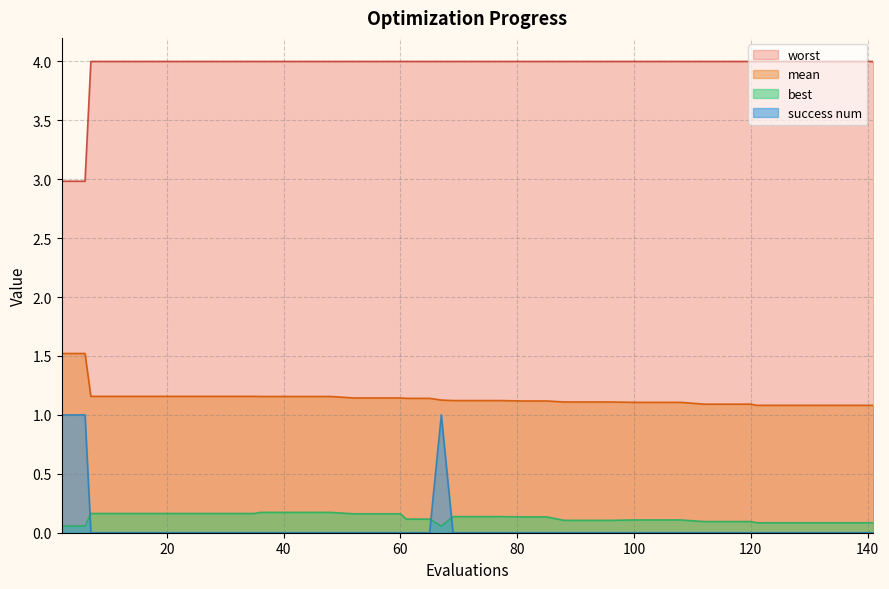

Reading left to right, list all the values displayed in this chart.

mean: 2=1.5	6=1.5	7=1.2	11=1.2	15=1.2	19=1.2	23=1.2	27=1.2	31=1.2	35=1.2	36=1.2	40=1.2	44=1.2	48=1.2	52=1.1	56=1.1	60=1.1	61=1.1	65=1.1	67=1.1	69=1.1	73=1.1	77=1.1	81=1.1	85=1.1	88=1.1	92=1.1	96=1.1	100=1.1	104=1.1	108=1.1	112=1.1	116=1.1	120=1.1	121=1.1	125=1.1	129=1.1	133=1.1	137=1.1	141=1.1
best: 2=0.1	6=0.1	7=0.2	11=0.2	15=0.2	19=0.2	23=0.2	27=0.2	31=0.2	35=0.2	36=0.2	40=0.2	44=0.2	48=0.2	52=0.2	56=0.2	60=0.2	61=0.1	65=0.1	67=0.1	69=0.1	73=0.1	77=0.1	81=0.1	85=0.1	88=0.1	92=0.1	96=0.1	100=0.1	104=0.1	108=0.1	112=0.1	116=0.1	120=0.1	121=0.1	125=0.1	129=0.1	133=0.1	137=0.1	141=0.1
worst: 2=3.0	6=3.0	7=4.0	11=4.0	15=4.0	19=4.0	23=4.0	27=4.0	31=4.0	35=4.0	36=4.0	40=4.0	44=4.0	48=4.0	52=4.0	56=4.0	60=4.0	61=4.0	65=4.0	67=4.0	69=4.0	73=4.0	77=4.0	81=4.0	85=4.0	88=4.0	92=4.0	96=4.0	100=4.0	104=4.0	108=4.0	112=4.0	116=4.0	120=4.0	121=4.0	125=4.0	129=4.0	133=4.0	137=4.0	141=4.0
success num: 2=1.0	6=1.0	7=0.0	11=0.0	15=0.0	19=0.0	23=0.0	27=0.0	31=0.0	35=0.0	36=0.0	40=0.0	44=0.0	48=0.0	52=0.0	56=0.0	60=0.0	61=0.0	65=0.0	67=1.0	69=0.0	73=0.0	77=0.0	81=0.0	85=0.0	88=0.0	92=0.0	96=0.0	100=0.0	104=0.0	108=0.0	112=0.0	116=0.0	120=0.0	121=0.0	125=0.0	129=0.0	133=0.0	137=0.0	141=0.0